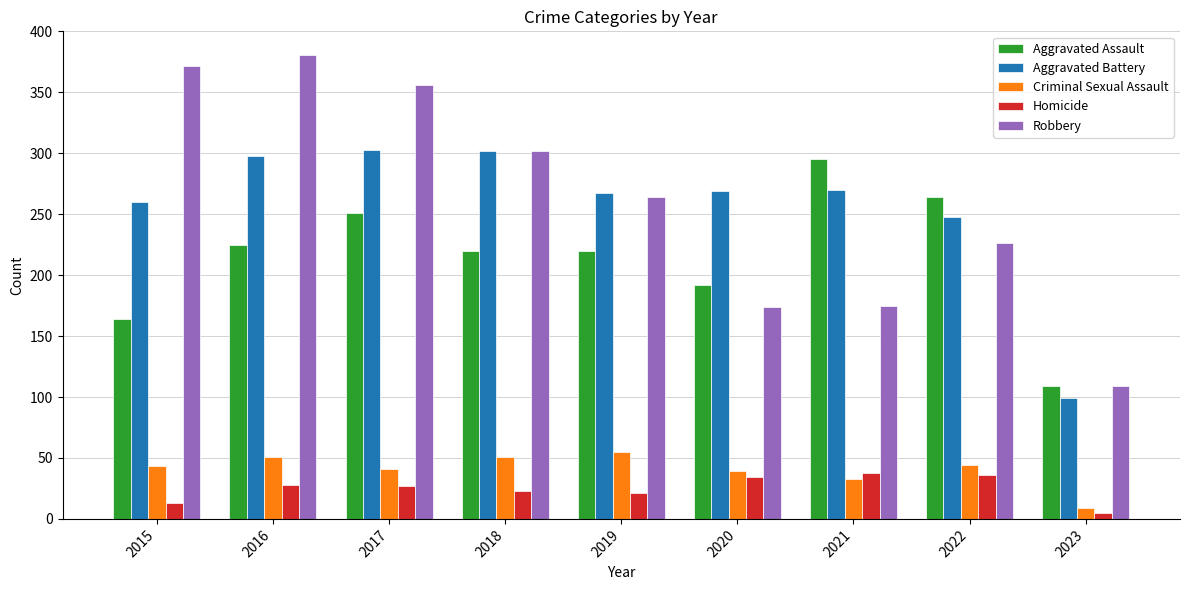

Are the bars grouped side by side (vs. stacked)?

Yes